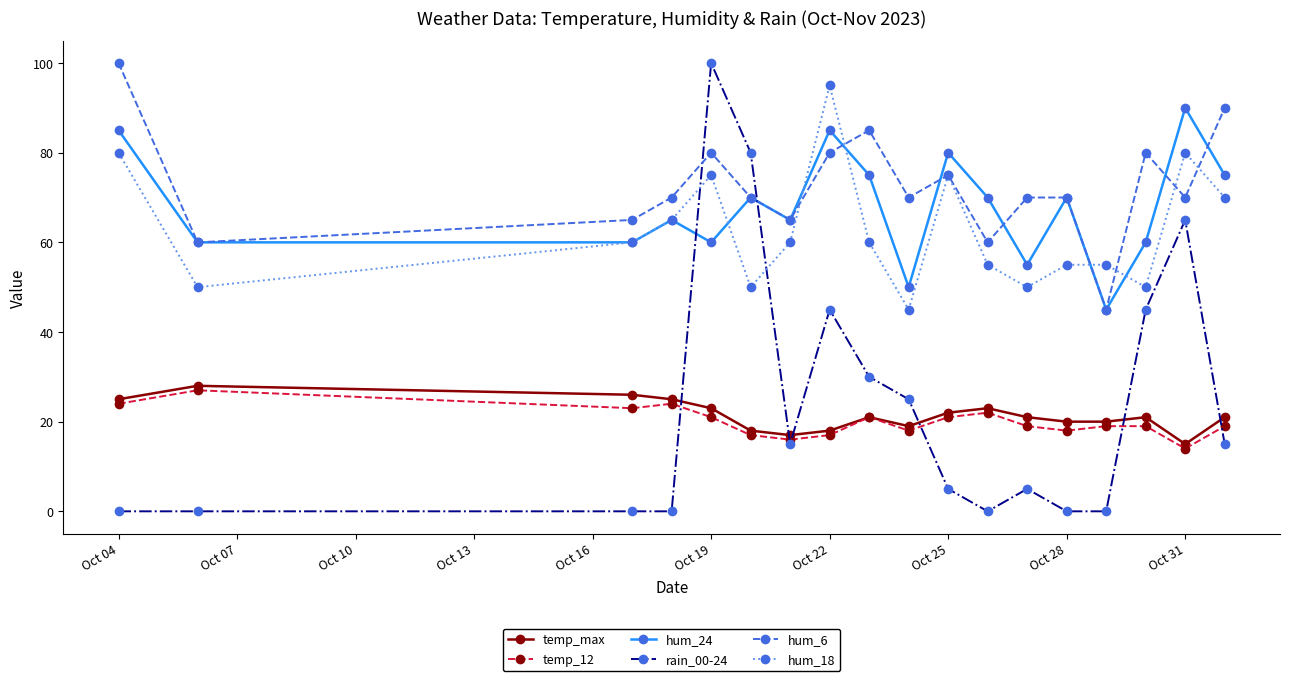

Which series has the largest total across all categories?

hum_6